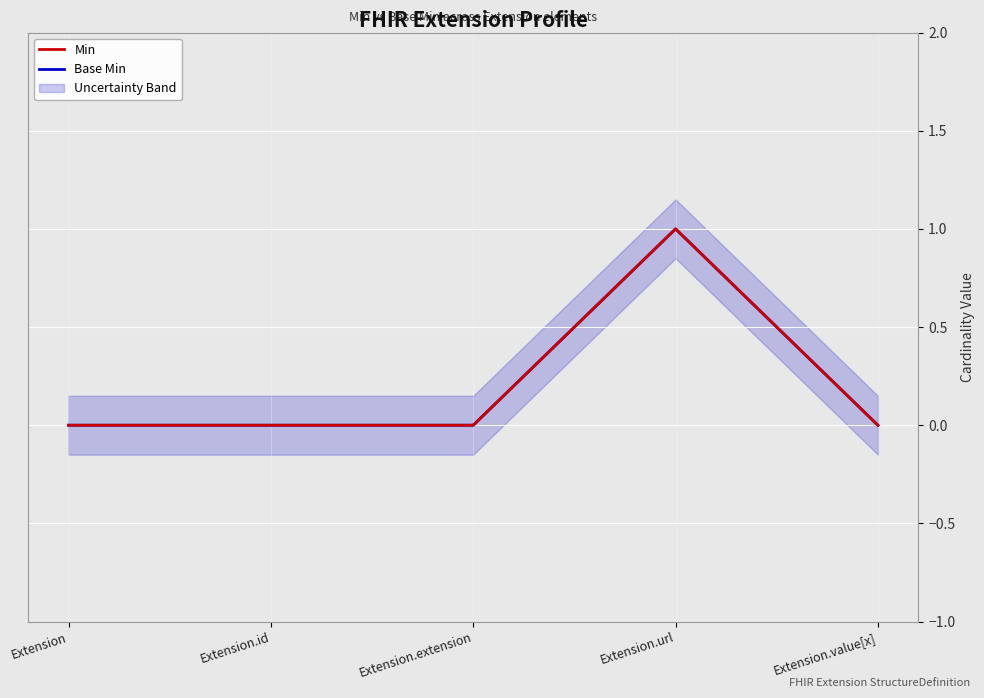

Which category has the highest value in the Base Min series?

Extension.url